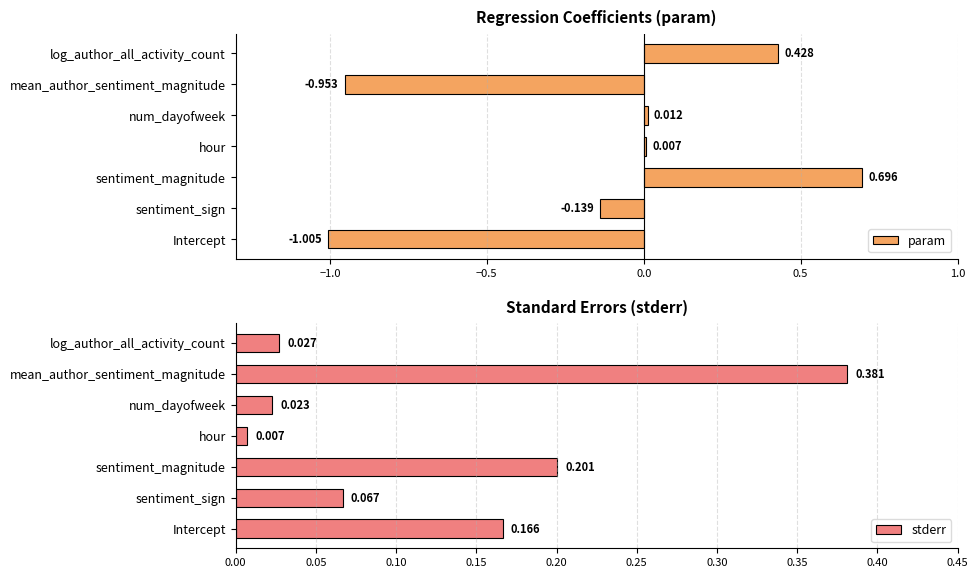

What is the maximum value for param?

0.7